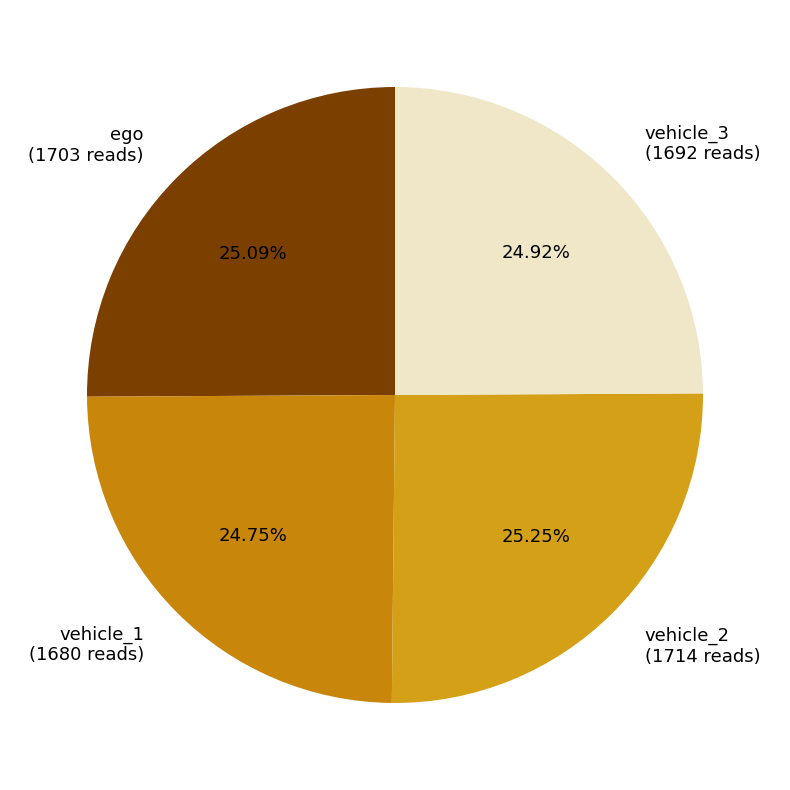

The vehicle_2 slice represents 25% of the pie. True or false?

True